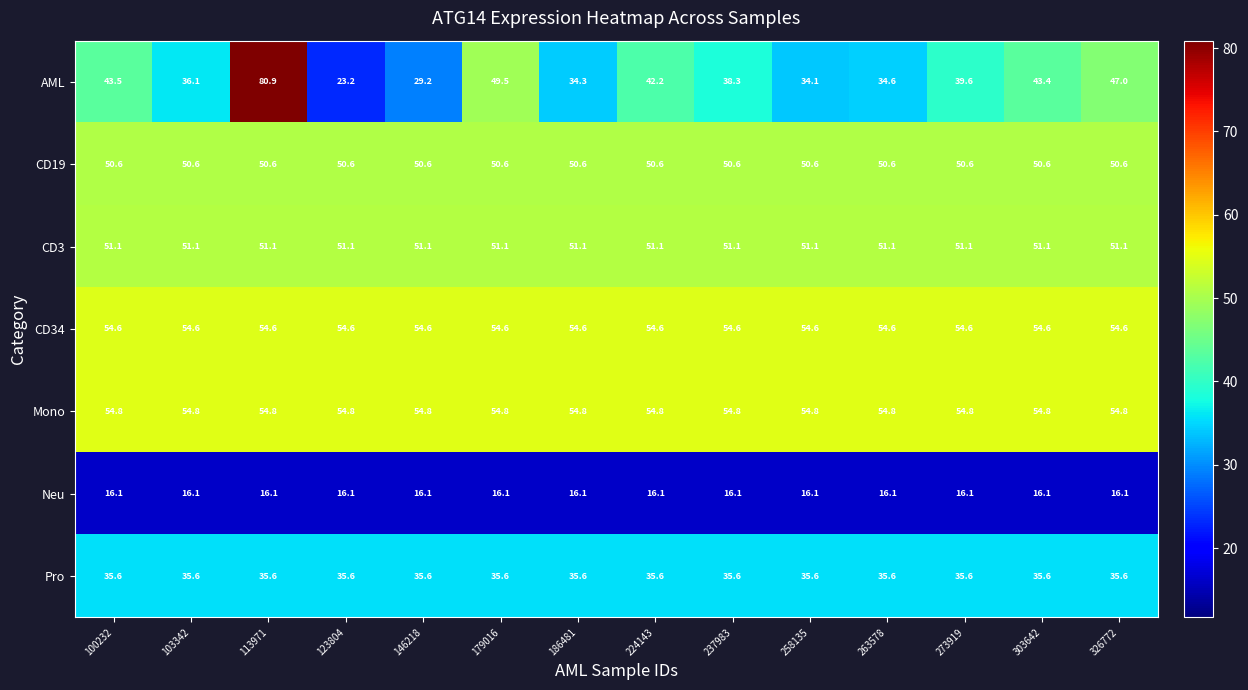

At which category is the sum across all series the highest?

113971